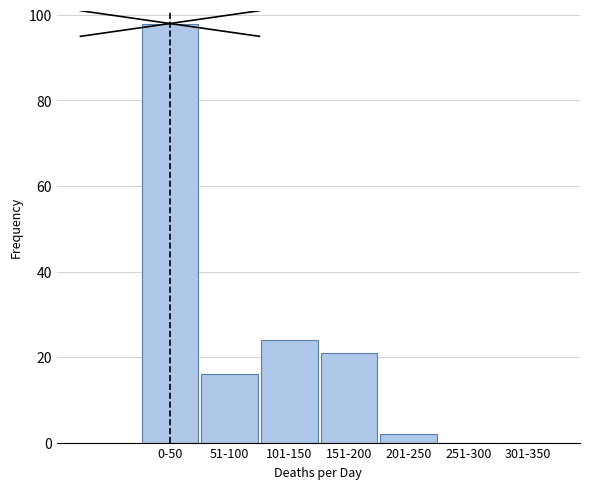

Reading left to right, what are all the values shown in this chart?

0-50=98	51-100=16	101-150=24	151-200=21	201-250=2	251-300=0	301-350=0